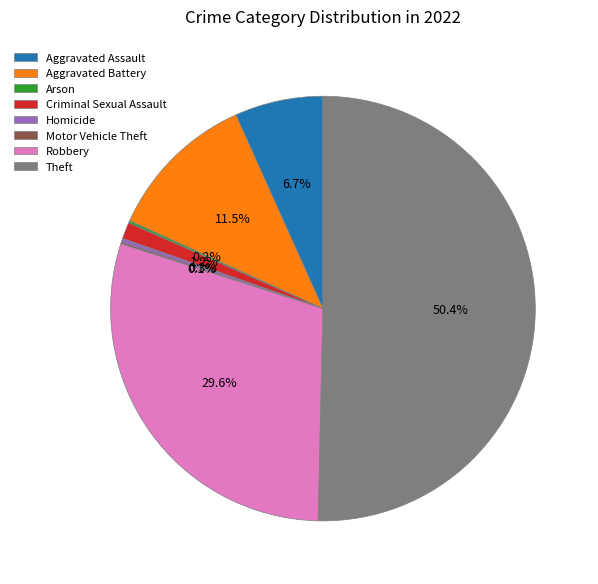

Which has a higher value, Aggravated Battery or Theft?

Theft